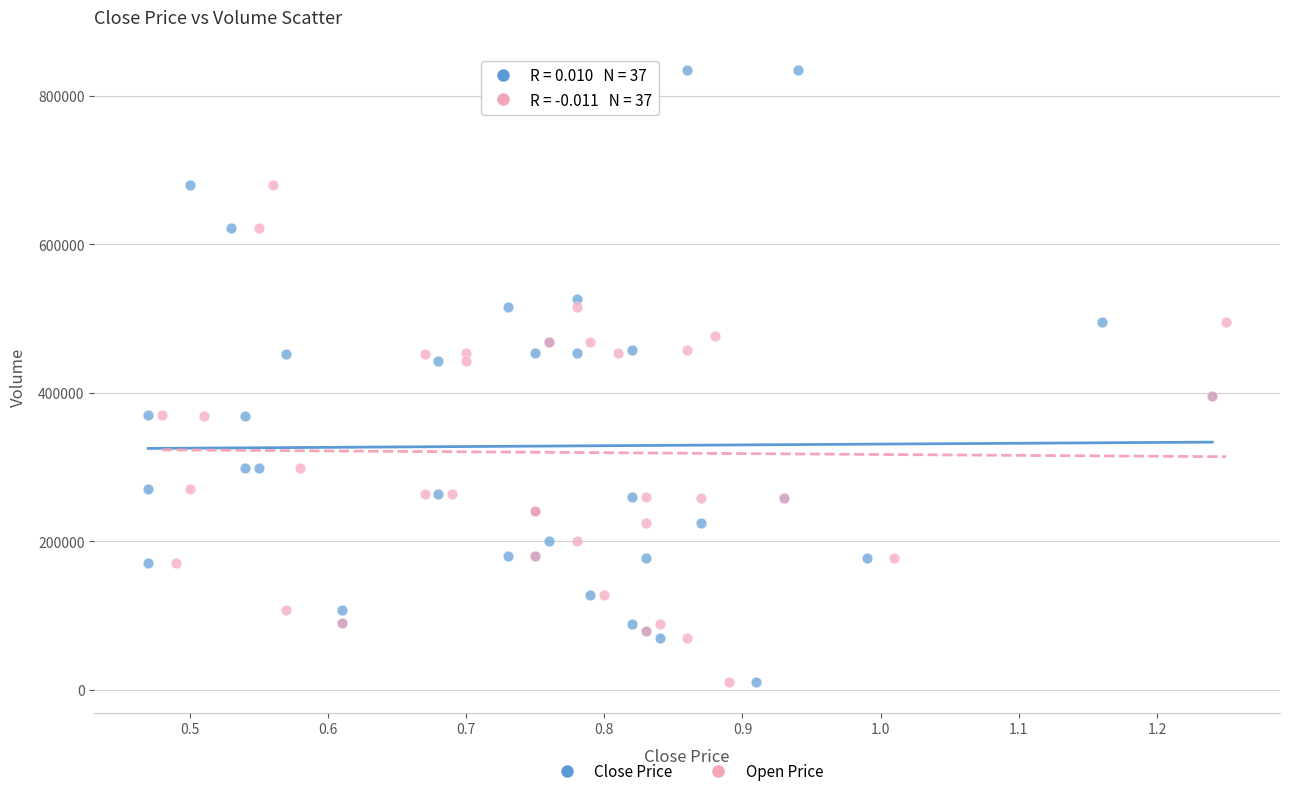

What are all the series names shown in the legend?

Close Price, Open Price